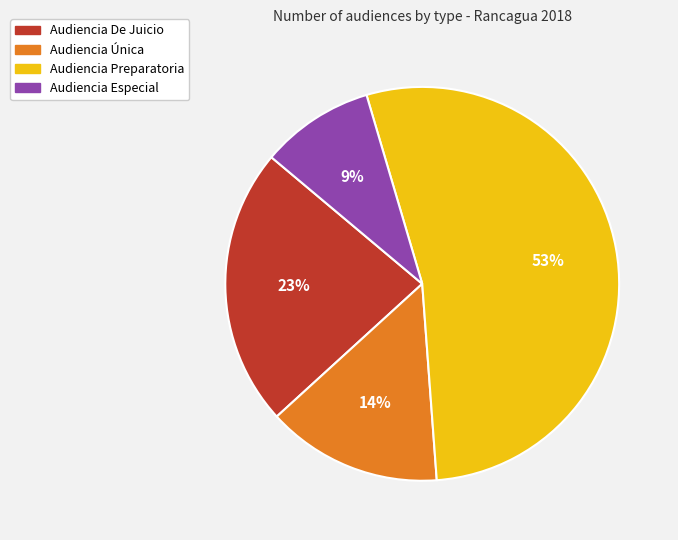

Is Audiencia Especial the majority of the pie?

No